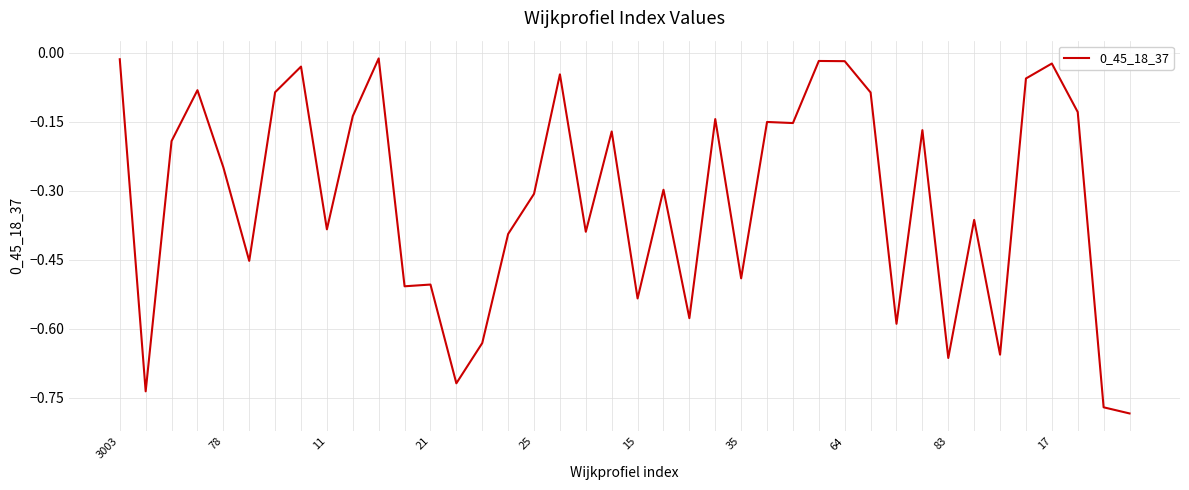

Reading left to right, list all the values displayed in this chart.

-0.0	-0.7	-0.2	-0.1	-0.2	-0.5	-0.1	-0.0	-0.4	-0.1	-0.0	-0.5	-0.5	-0.7	-0.6	-0.4	-0.3	-0.0	-0.4	-0.2	-0.5	-0.3	-0.6	-0.1	-0.5	-0.2	-0.2	-0.0	-0.0	-0.1	-0.6	-0.2	-0.7	-0.4	-0.7	-0.1	-0.0	-0.1	-0.8	-0.8